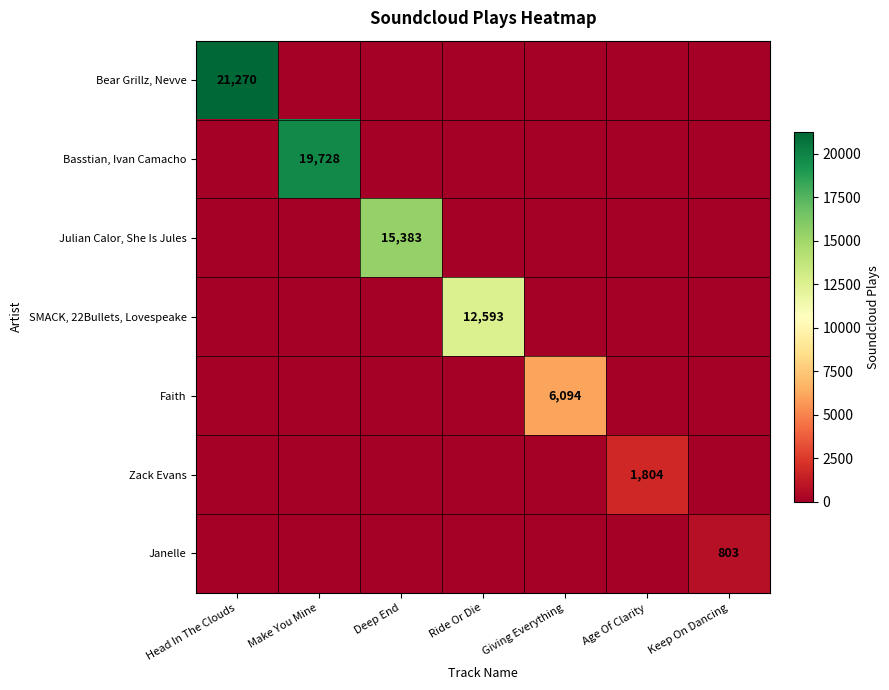

The Julian Calor, She Is Jules series shows 15383 at Deep End. True or false?

True